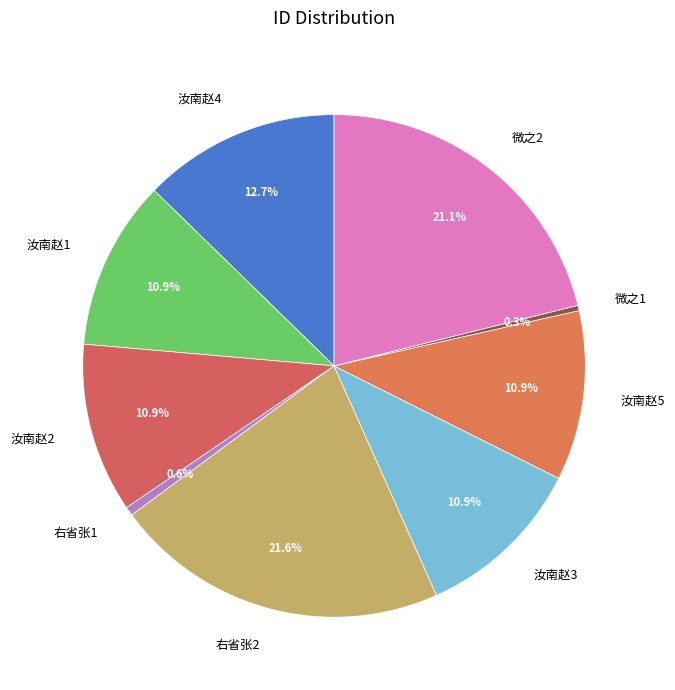

Approximately how many times larger is the value at 汝南赵4 compared to 右省张2?

0.6